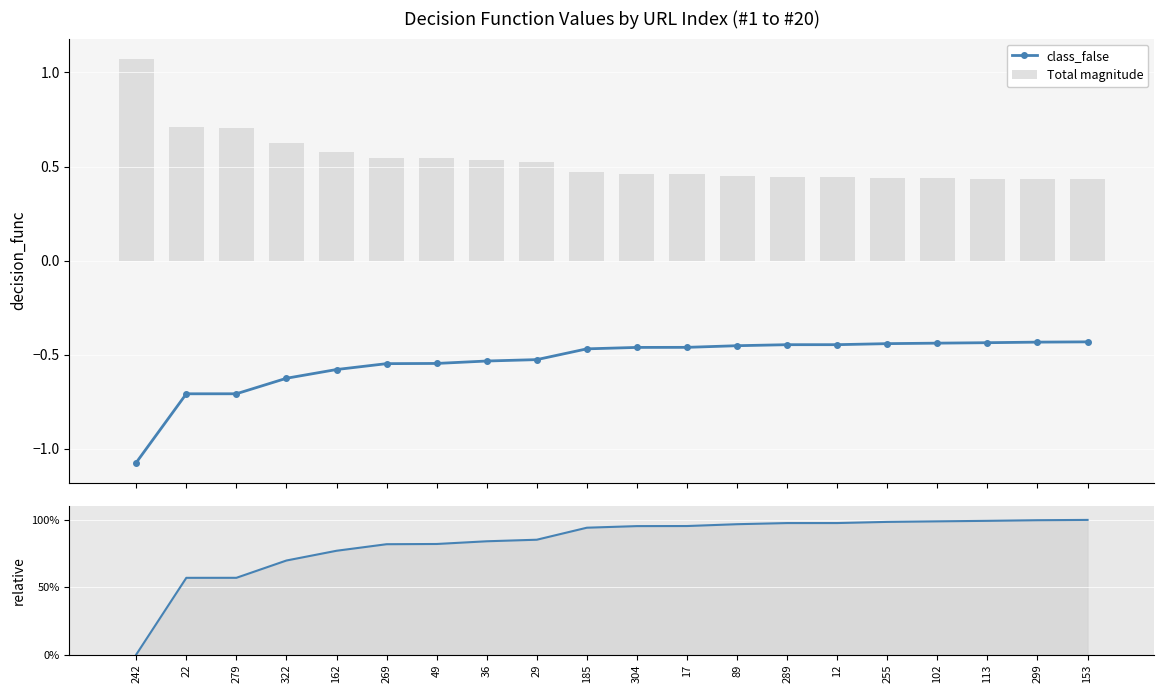

Which series changed the most between 279 and 113?

class_false